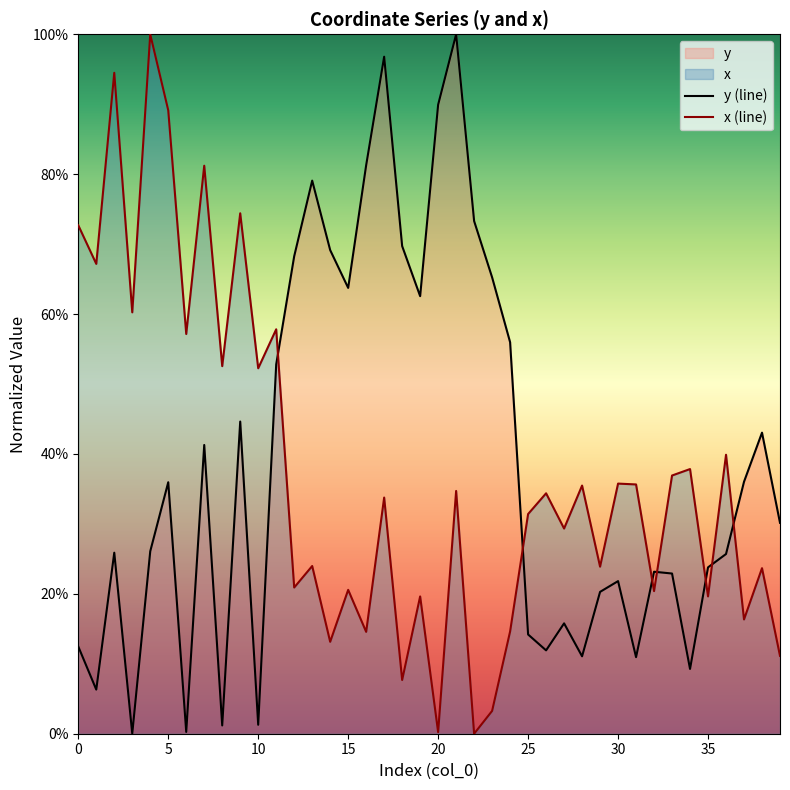

What is the label of the 15th point from the right?

25